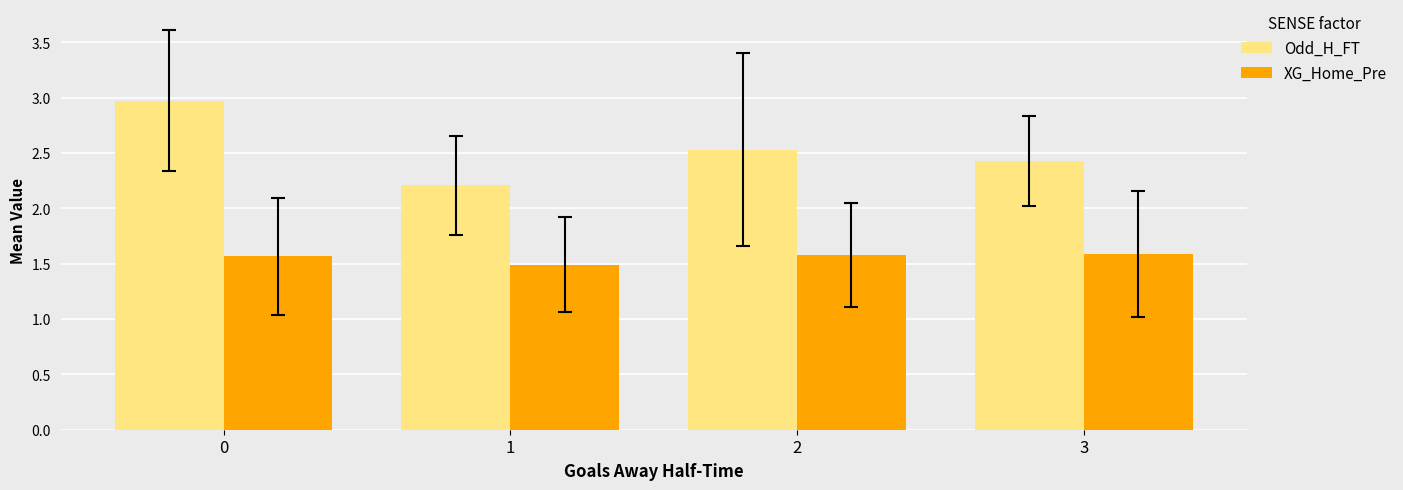

Reading left to right, list all the values displayed in this chart.

Odd_H_FT: 0=3.0	1=2.2	2=2.5	3=2.4
XG_Home_Pre: 0=1.6	1=1.5	2=1.6	3=1.6